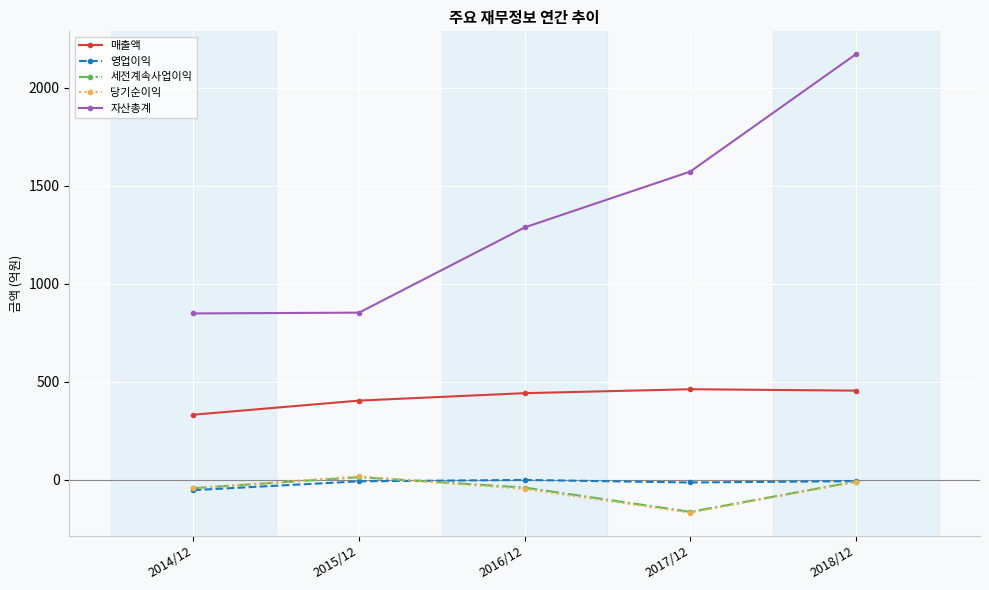

What value does the 당기순이익 series have at 2015/12, to the nearest 5?

15